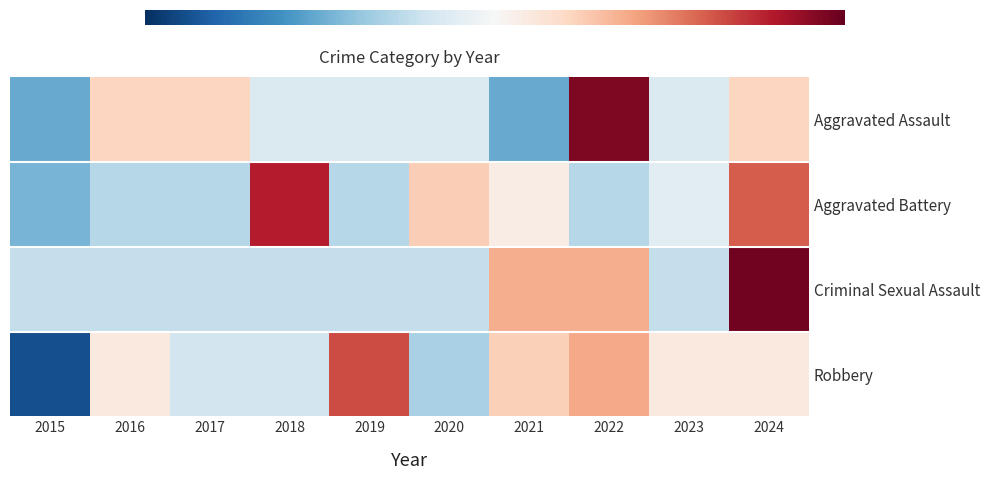

What is the smallest value displayed?

-2.2